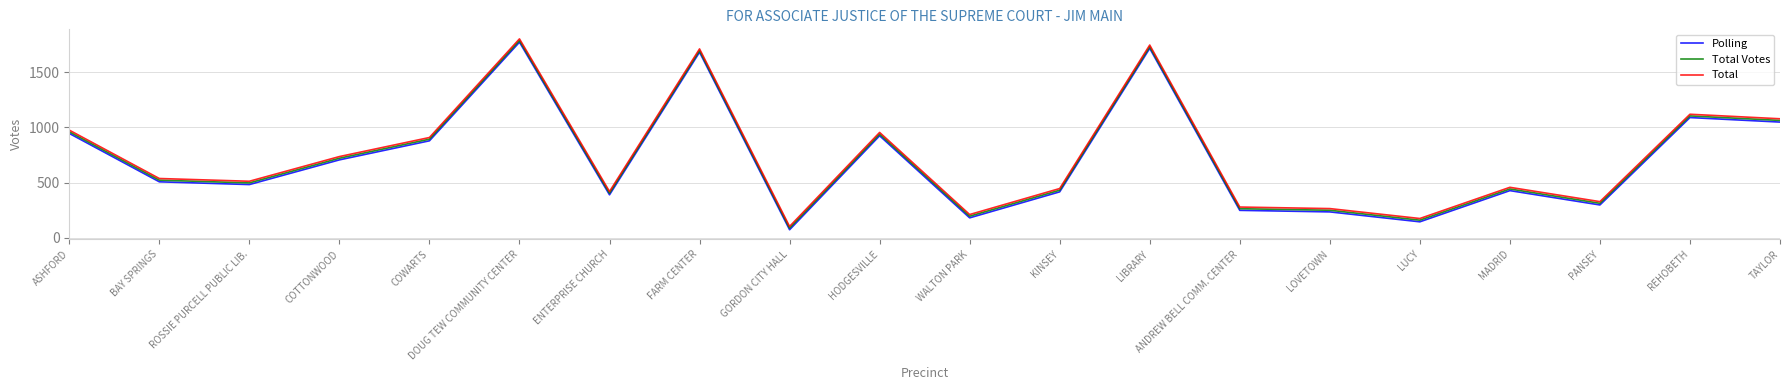

What is the highest value of the Total Votes series?

1789